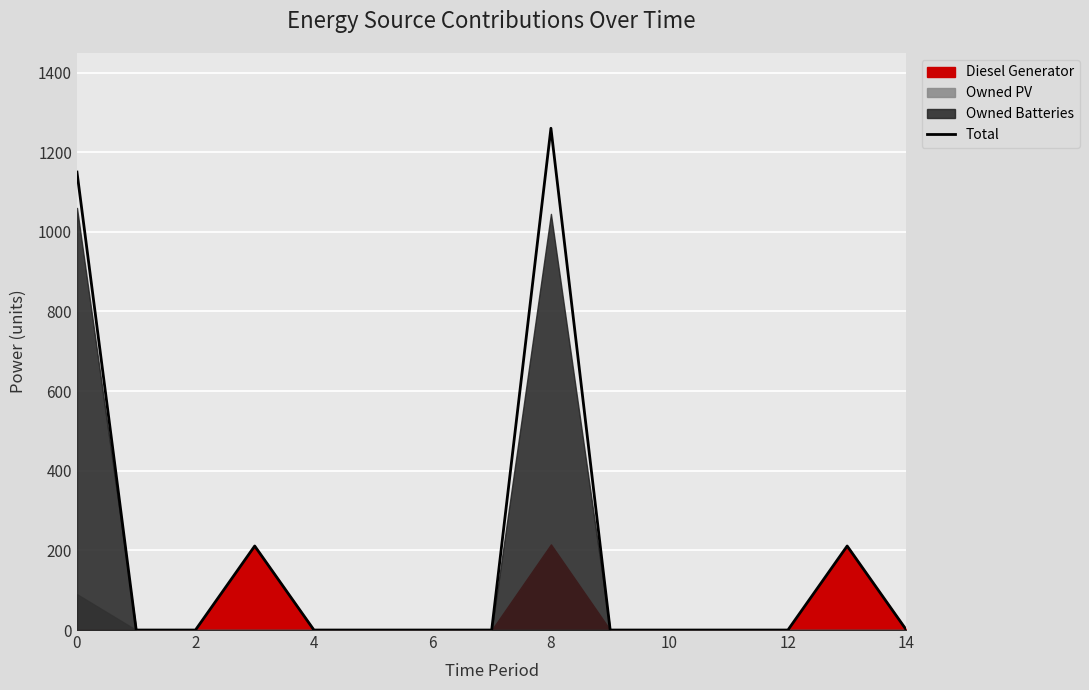

The value at 9 is -636. True or false?

False